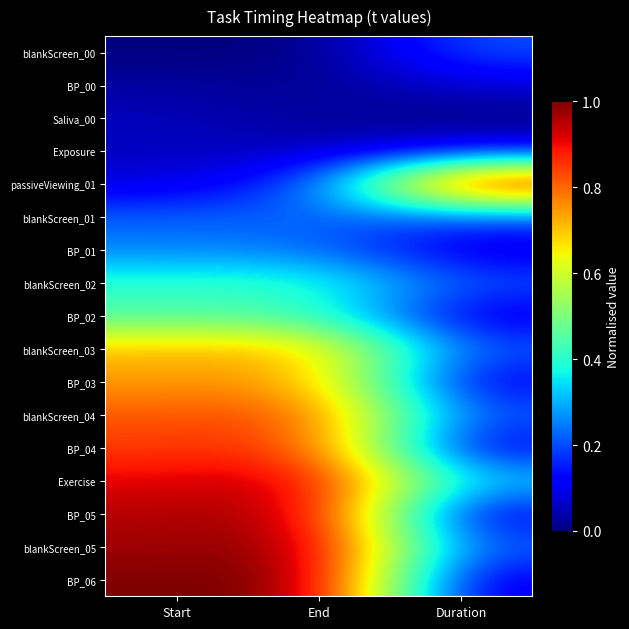

How many categories are shown in the chart?

3